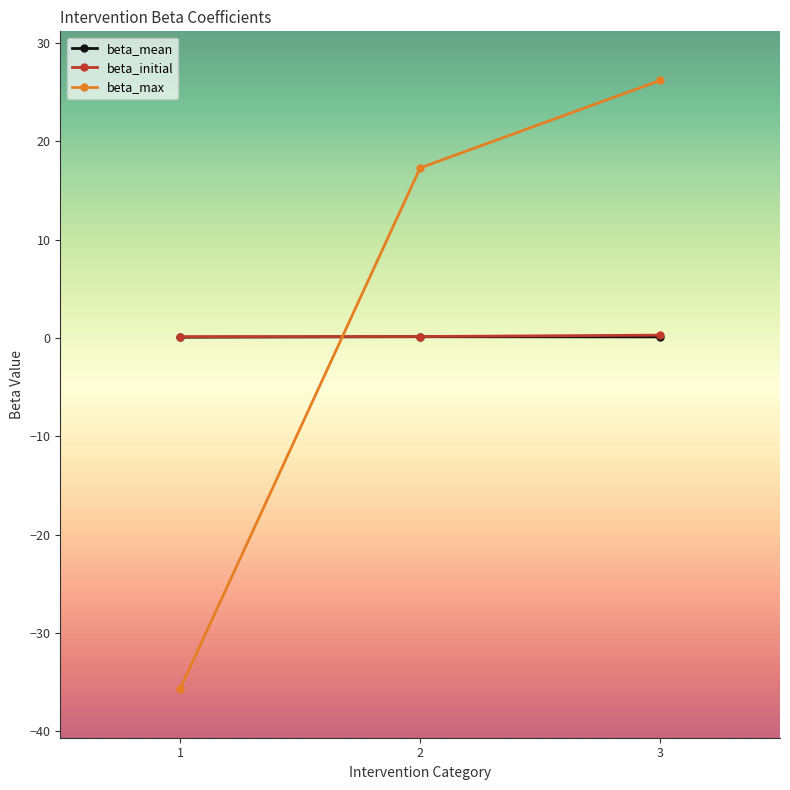

What is the difference between the highest and lowest values at 3?

26.1